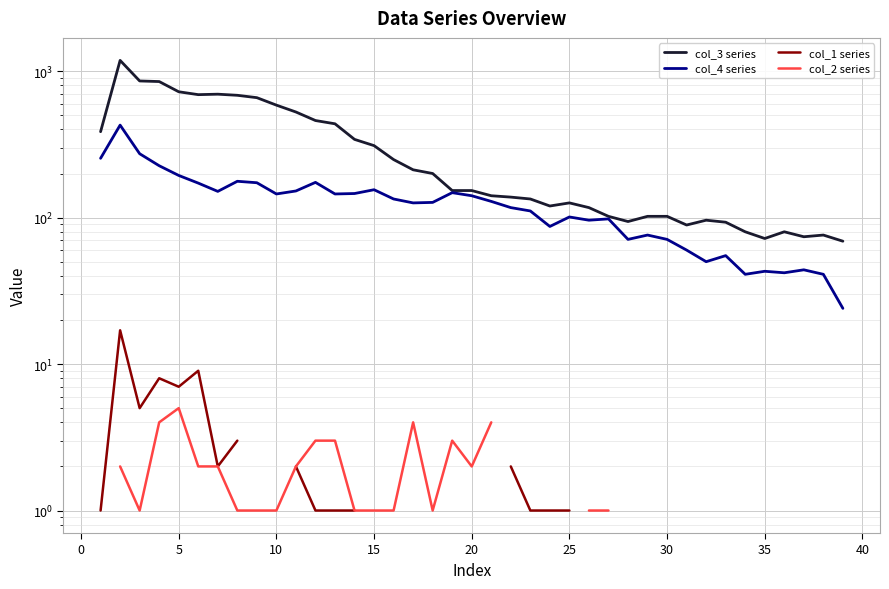

True or false: col_2 series has more than 2 interior local peaks.

True